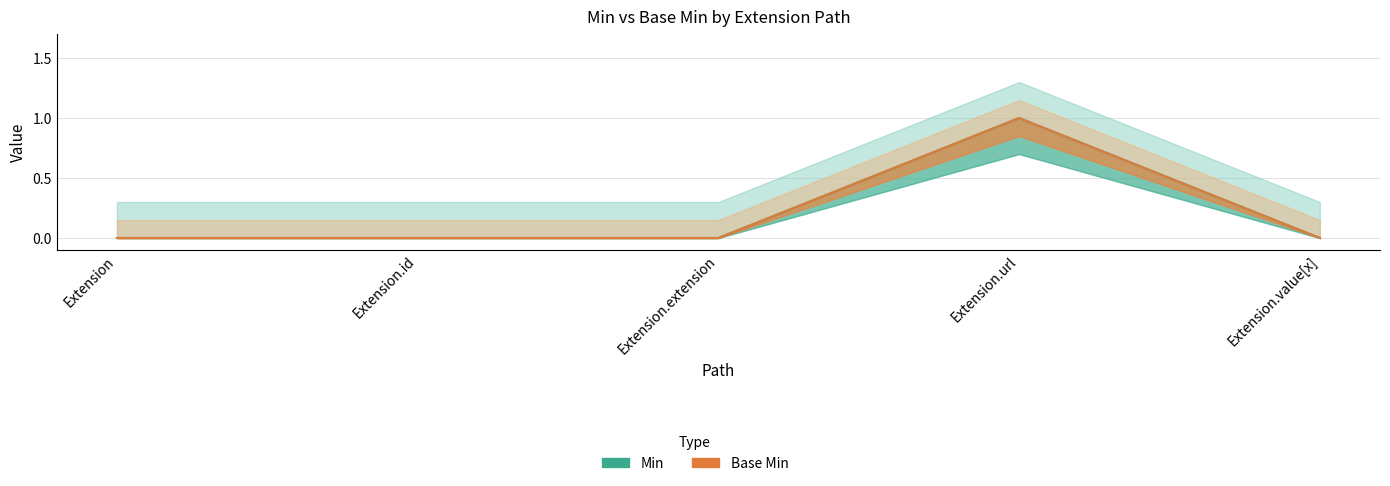

What is the value of the Base Min point at the 4th from the left?

1